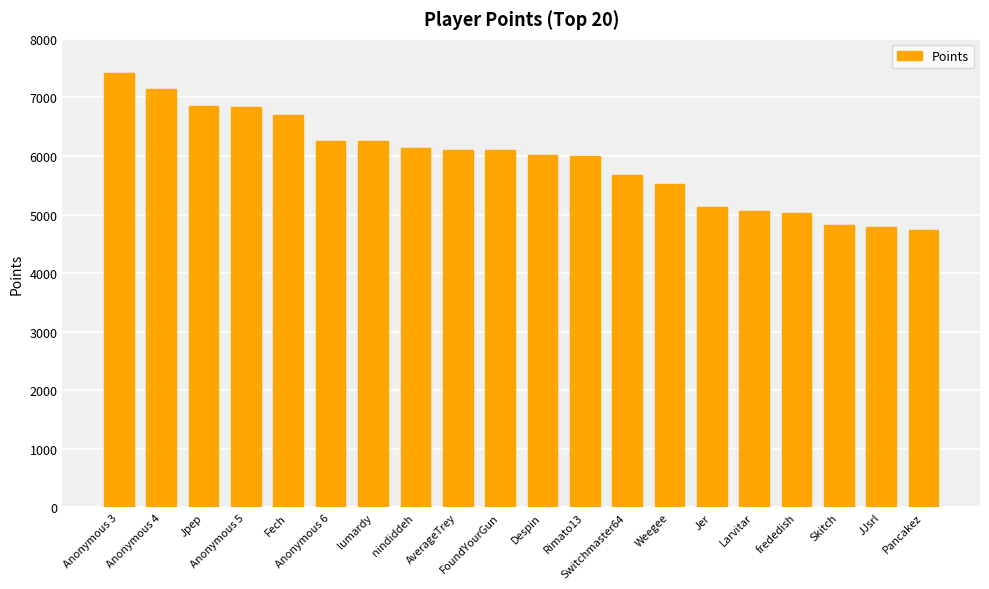

Which category has the highest value across all series?

Anonymous 3